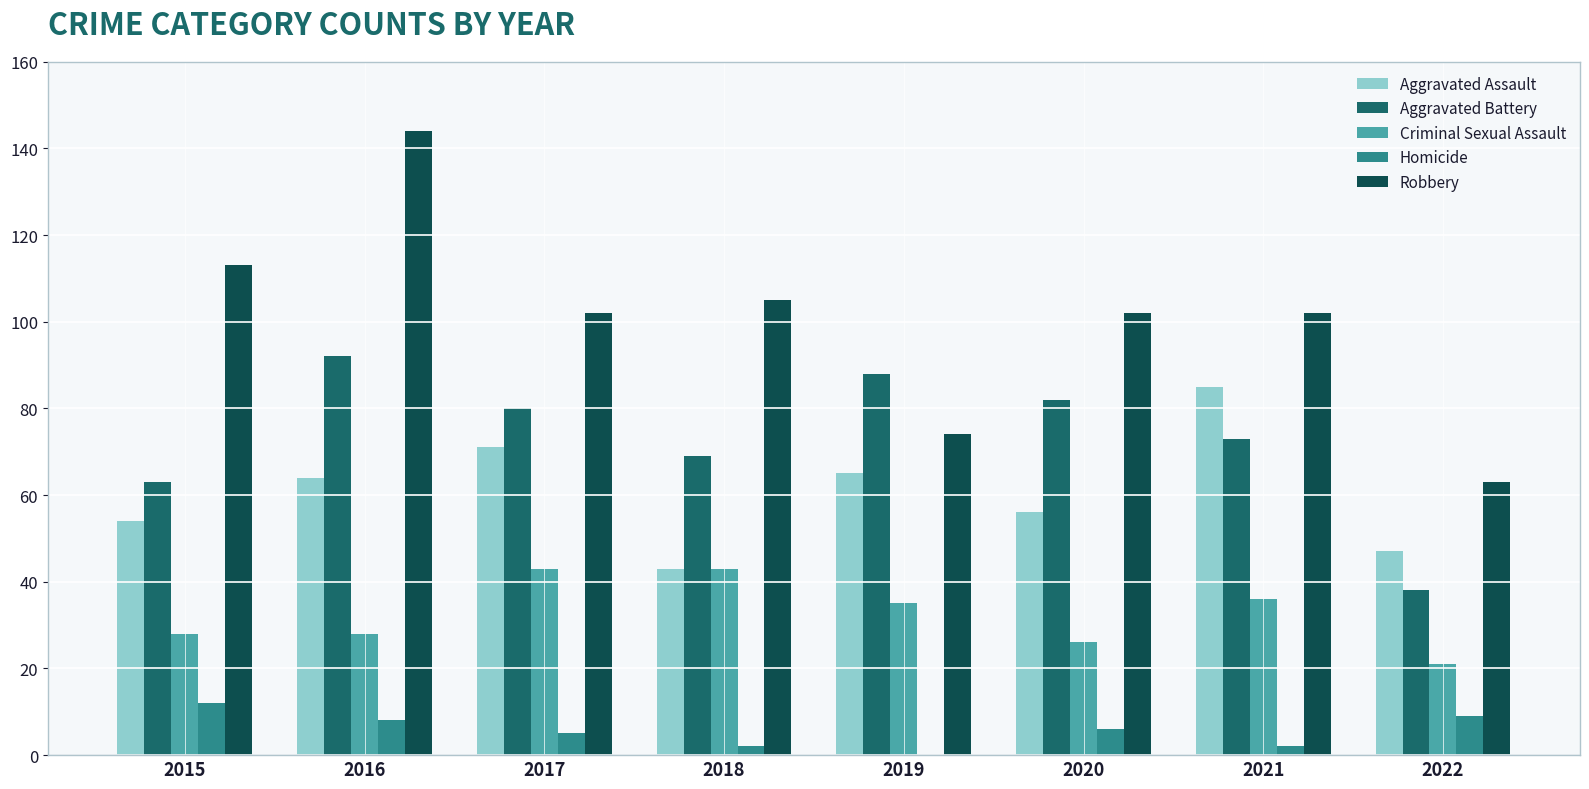

Reading left to right, transcribe all the data shown in this chart.

Aggravated Assault: 2015=54	2016=64	2017=71	2018=43	2019=65	2020=56	2021=85	2022=47
Aggravated Battery: 2015=63	2016=92	2017=80	2018=69	2019=88	2020=82	2021=73	2022=38
Criminal Sexual Assault: 2015=28	2016=28	2017=43	2018=43	2019=35	2020=26	2021=36	2022=21
Homicide: 2015=12	2016=8	2017=5	2018=2	2019=0	2020=6	2021=2	2022=9
Robbery: 2015=113	2016=144	2017=102	2018=105	2019=74	2020=102	2021=102	2022=63